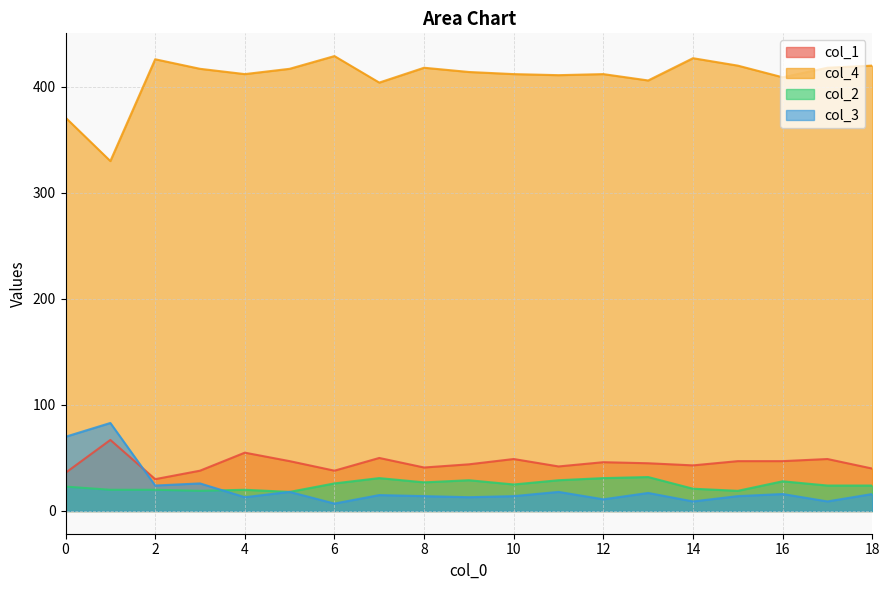

What is the value of the col_4 point at the 19th from the left?

420